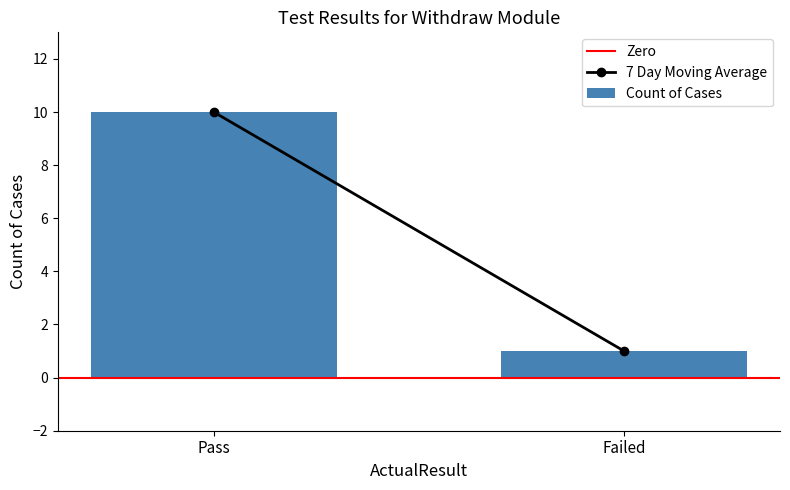

What is the label of the 1st bar from the left?

Pass